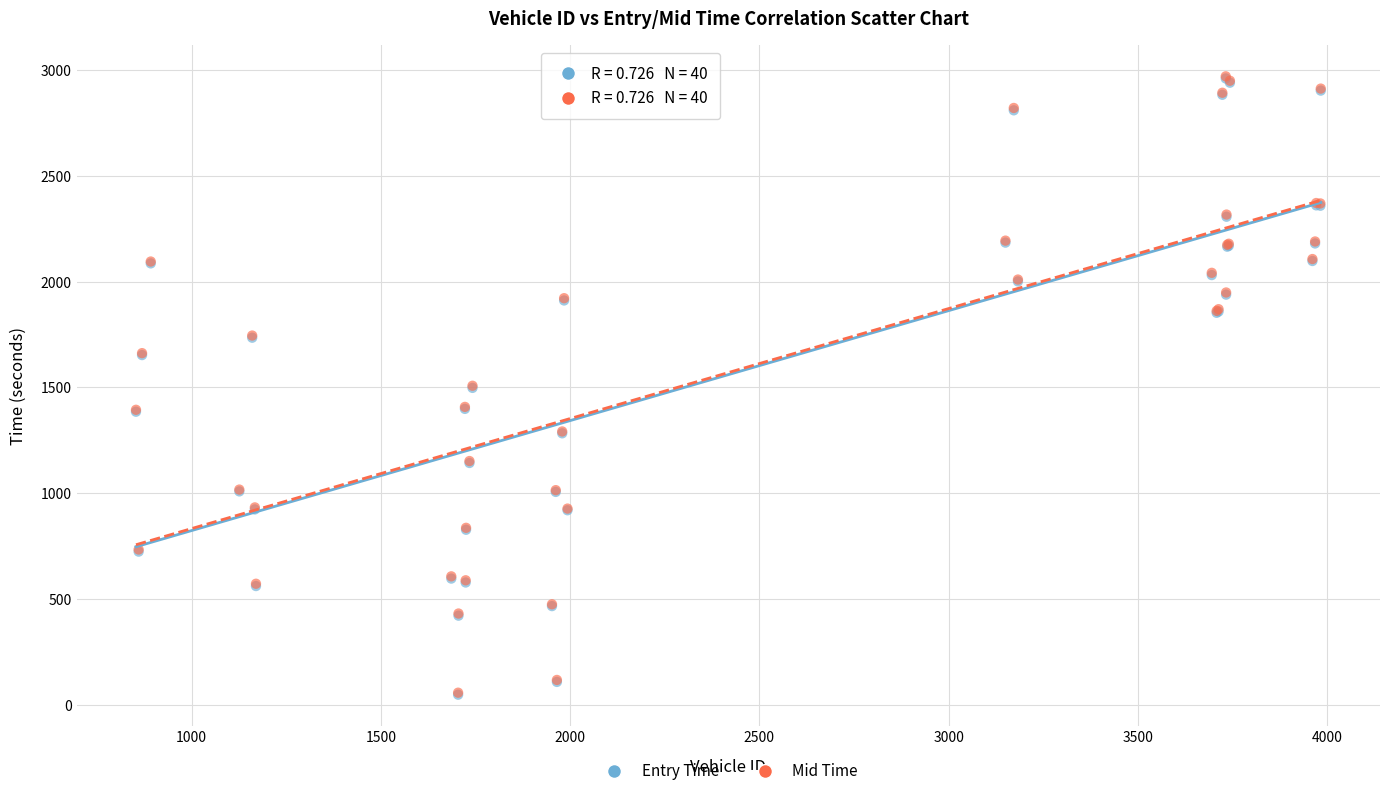

What are all the series names shown in the legend?

Entry Time, Mid Time